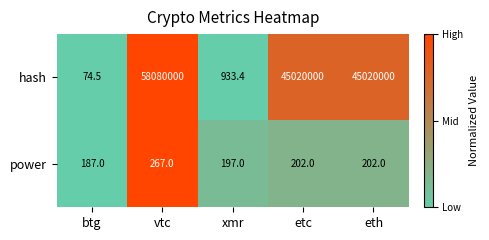

What is the approximate value of hash at etc?

45020000.0